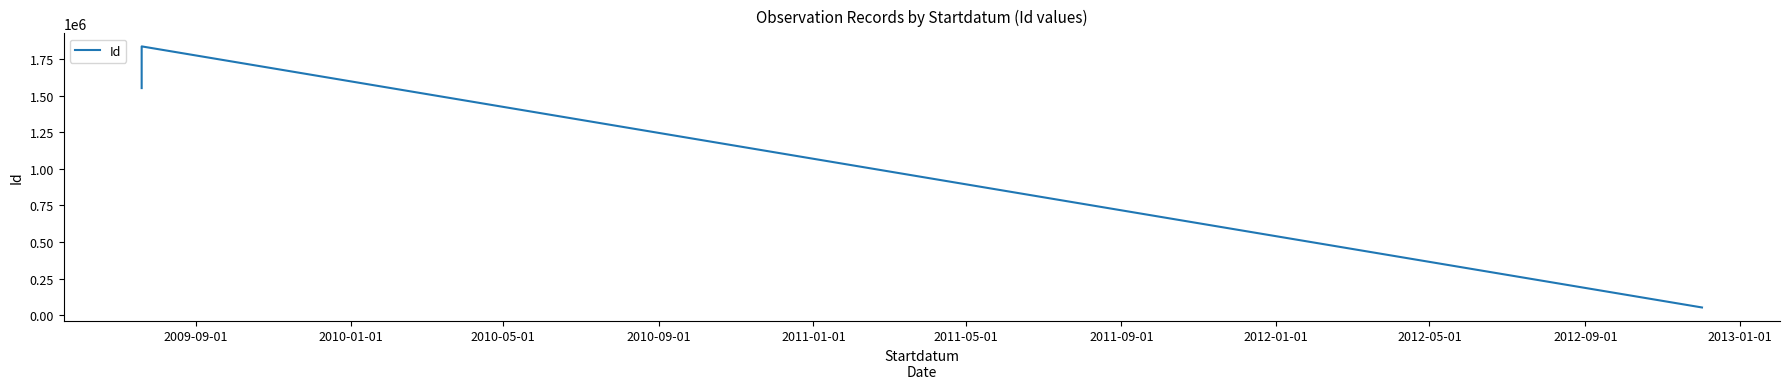

What is the average value?

1146728